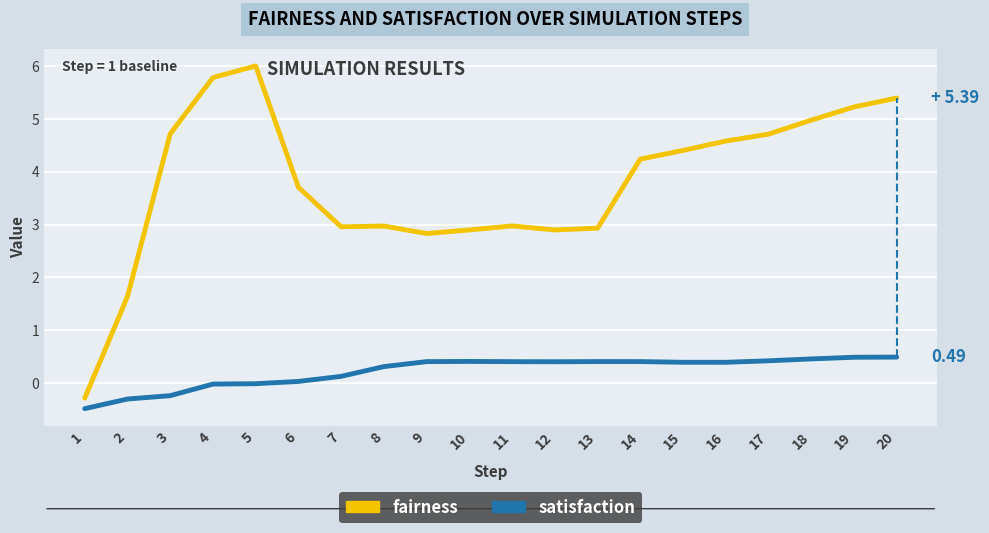

What is the difference between the maximum and minimum values in the fairness series?

6.3